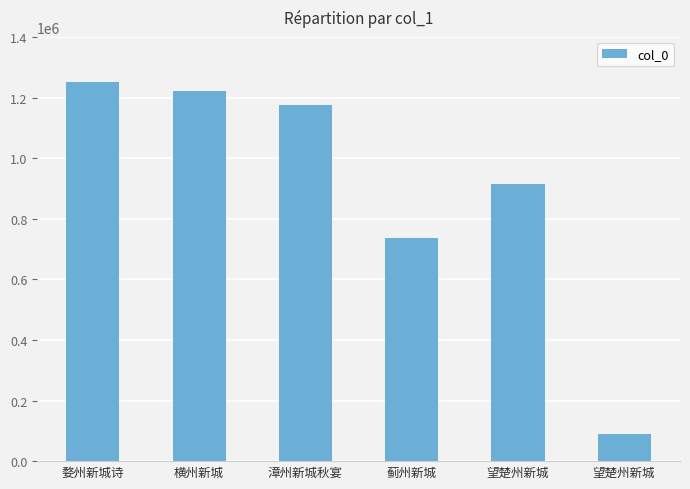

Count the number of data series in this chart.

1